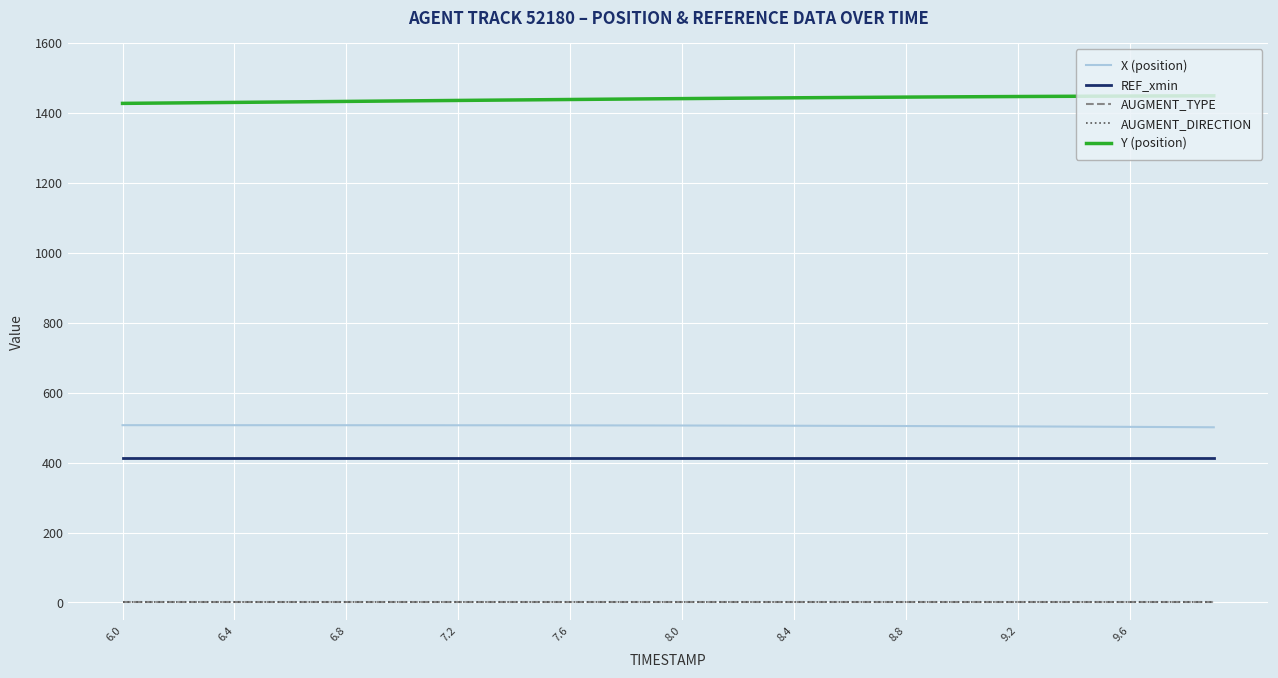

Does the chart display data point markers on the line(s)?

No